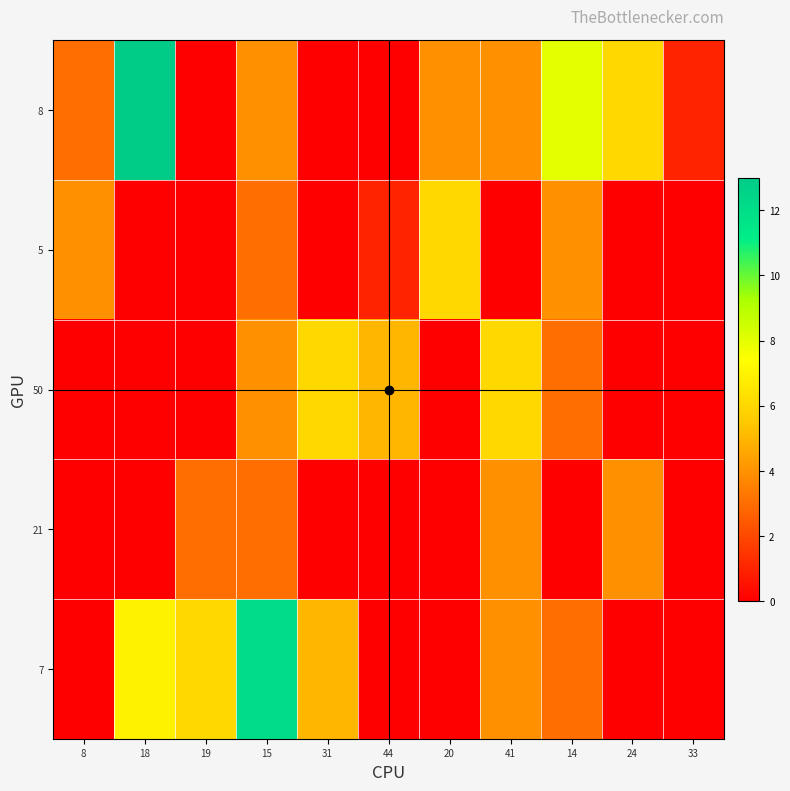

Between 33 and 20, which is larger?

20